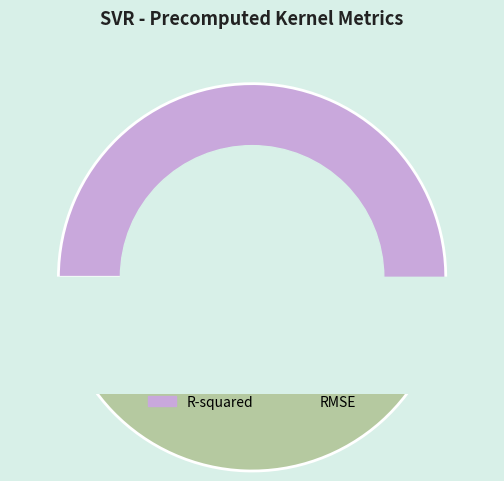

Which slice is the smallest?

RMSE